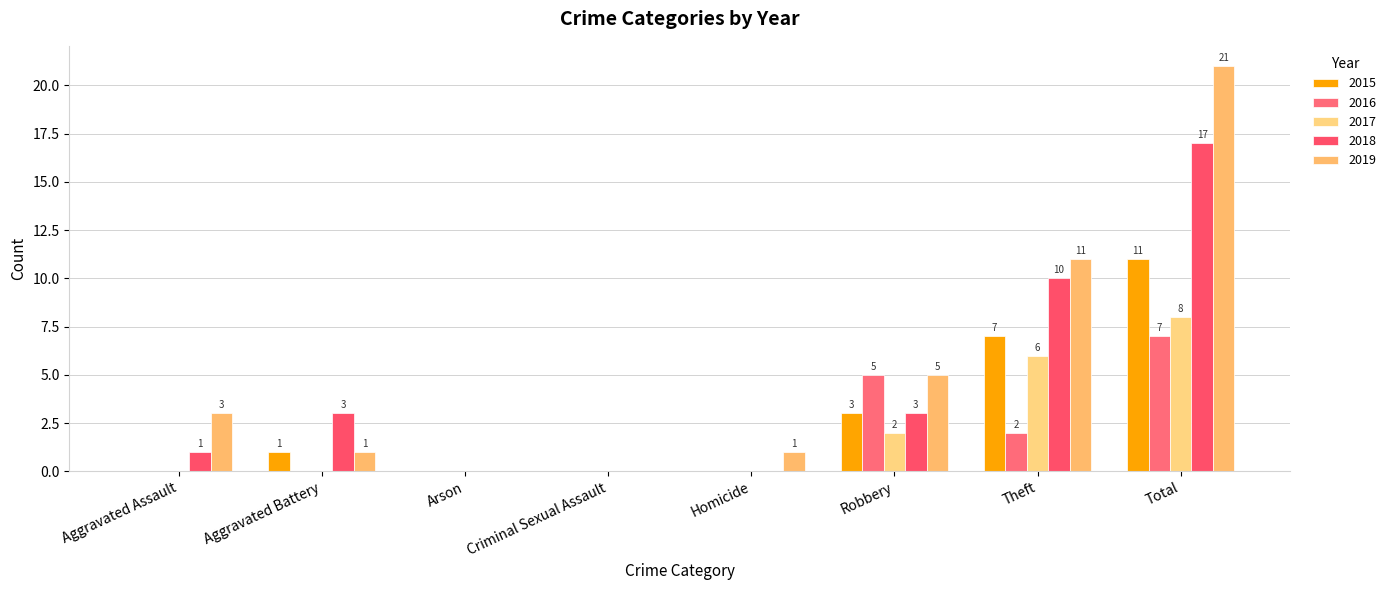

Which series has the widest spread of values?

2019